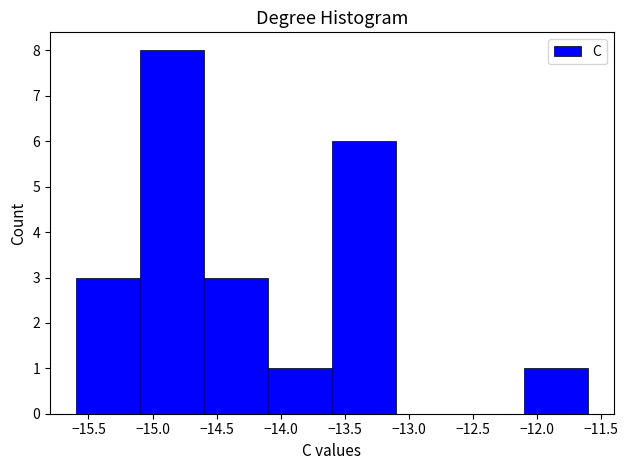

Reading left to right, list every bar in this chart as the range it spans on the x-axis followed by its height. The values are not printed on the chart, so give them approximately, as read against the axis.

-15.6 to -15.1: 3
-15.1 to -14.6: 8
-14.6 to -14.1: 3
-14.1 to -13.6: 1
-13.6 to -13.1: 6
-13.1 to -12.6: 0
-12.6 to -12.1: 0
-12.1 to -11.6: 1